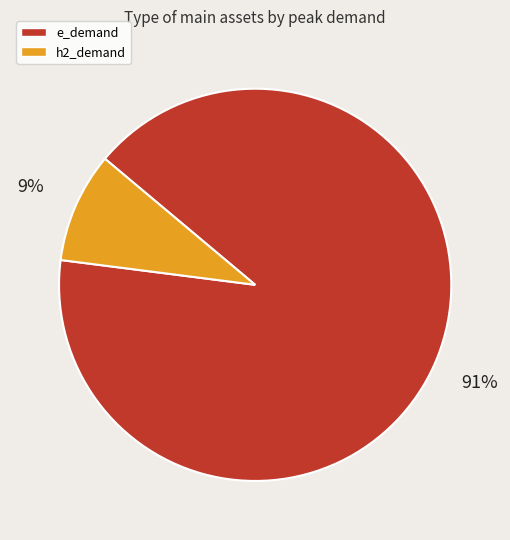

How many segments does this pie chart have?

2